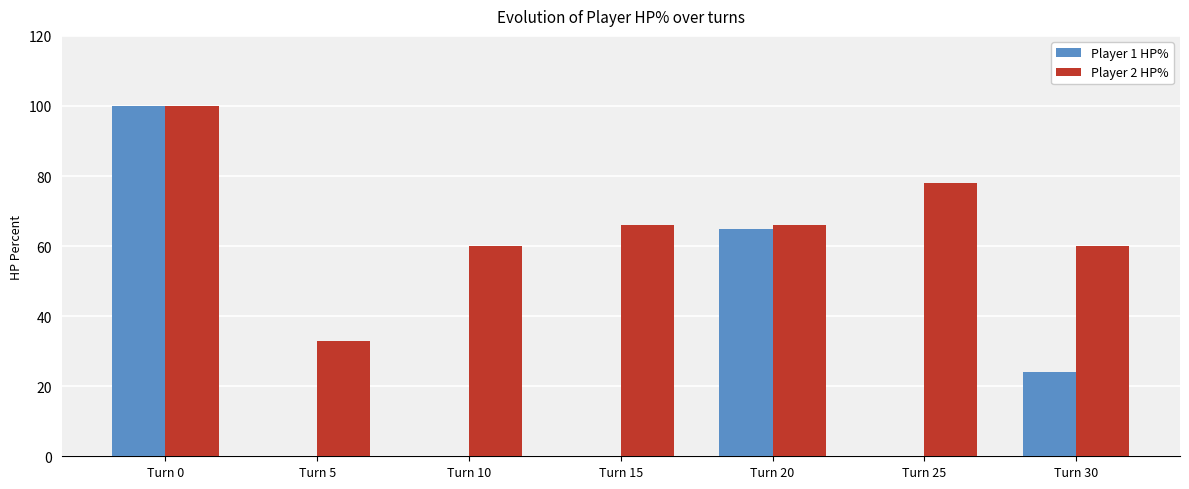

Reading left to right, extract all data points from this chart.

Player 1 HP%: Turn 0=100	Turn 5=0	Turn 10=0	Turn 15=0	Turn 20=65	Turn 25=0	Turn 30=24
Player 2 HP%: Turn 0=100	Turn 5=33	Turn 10=60	Turn 15=66	Turn 20=66	Turn 25=78	Turn 30=60